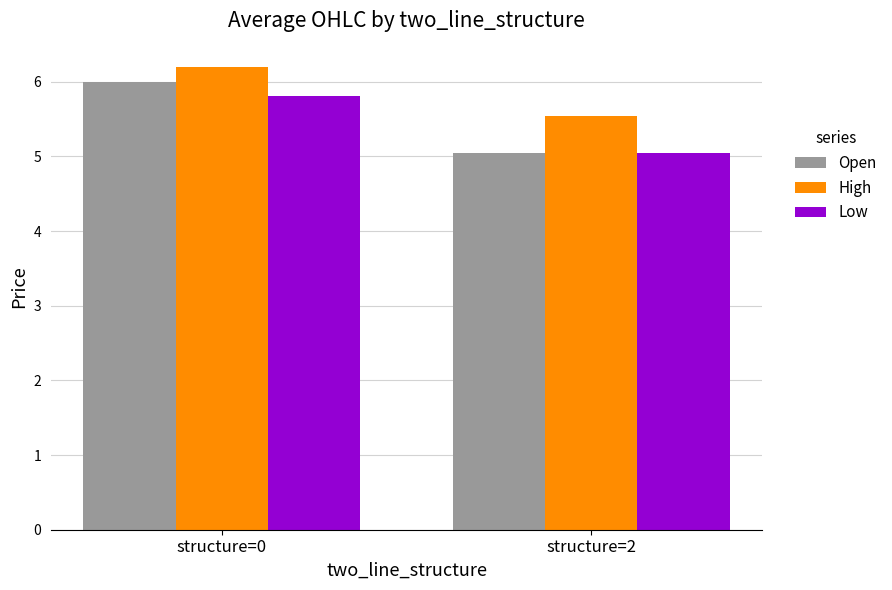

At which label does Open reach its minimum?

structure=2